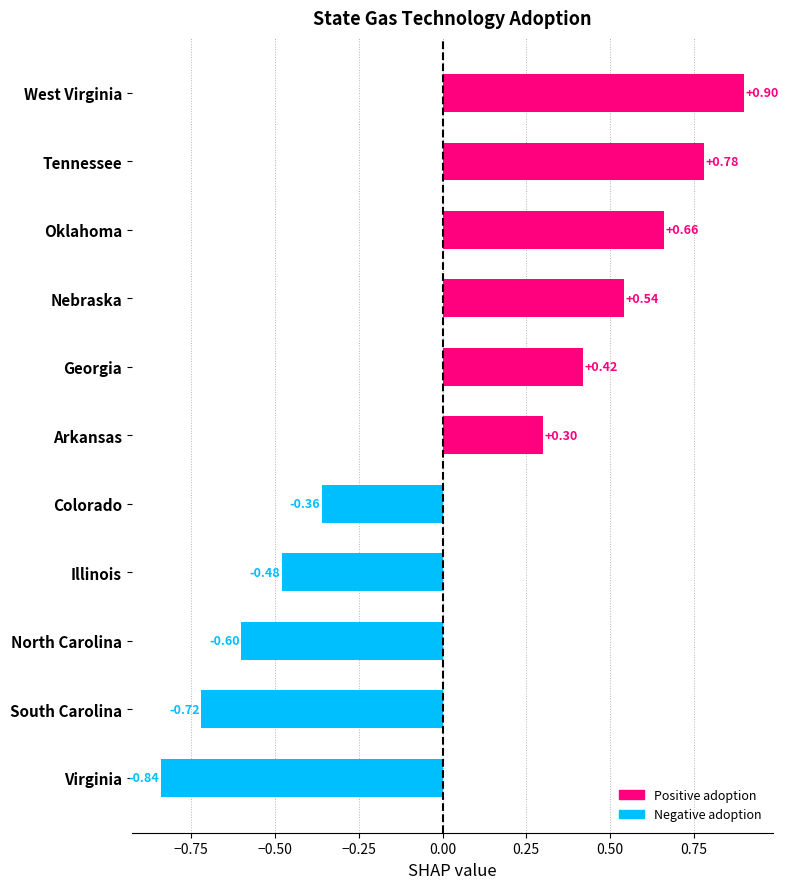

At which label is the value closest to 0?

Arkansas